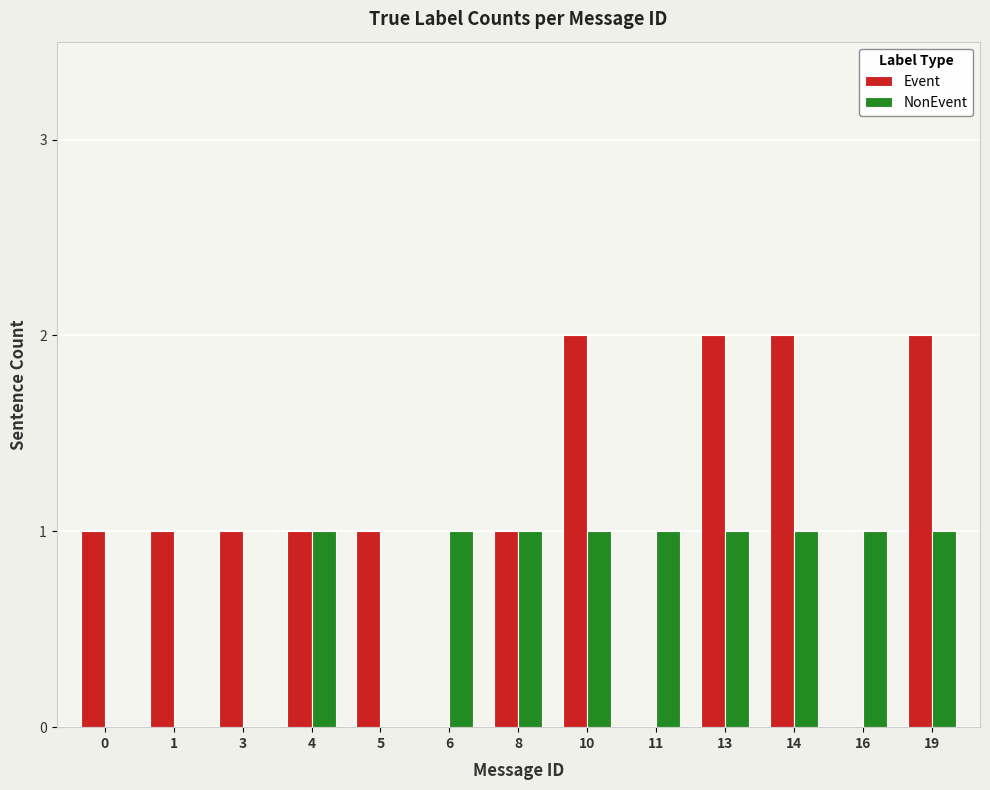

What are all the series names shown in the legend?

Event, NonEvent